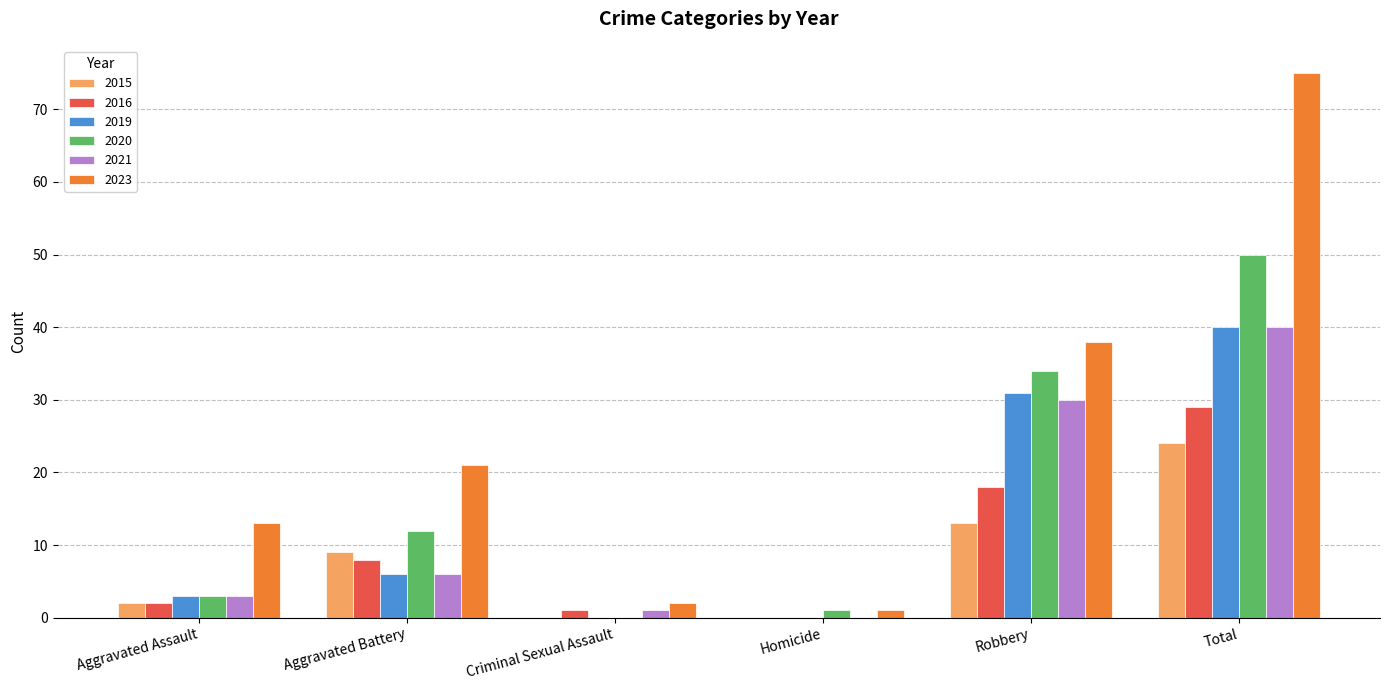

What is the difference between the 2019 values at Homicide and Aggravated Battery?

6